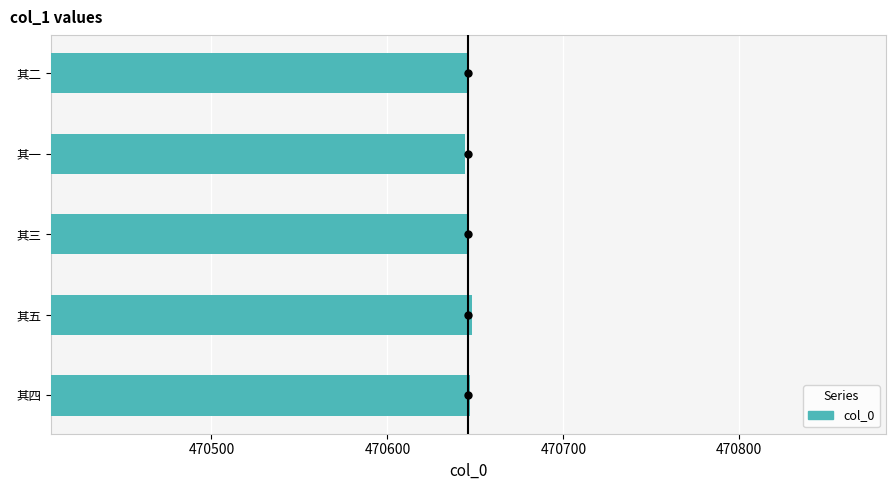

Does the chart contain any negative values?

No